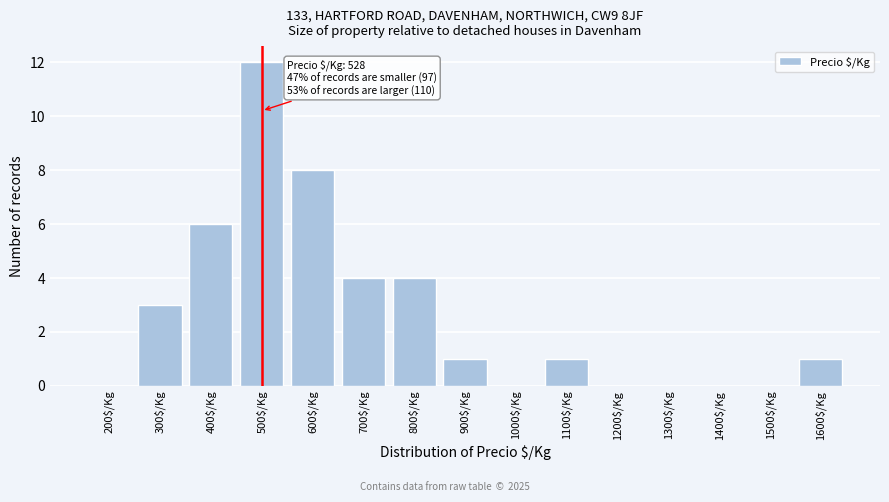

Is it true that the value at 400$/Kg is 6?

True